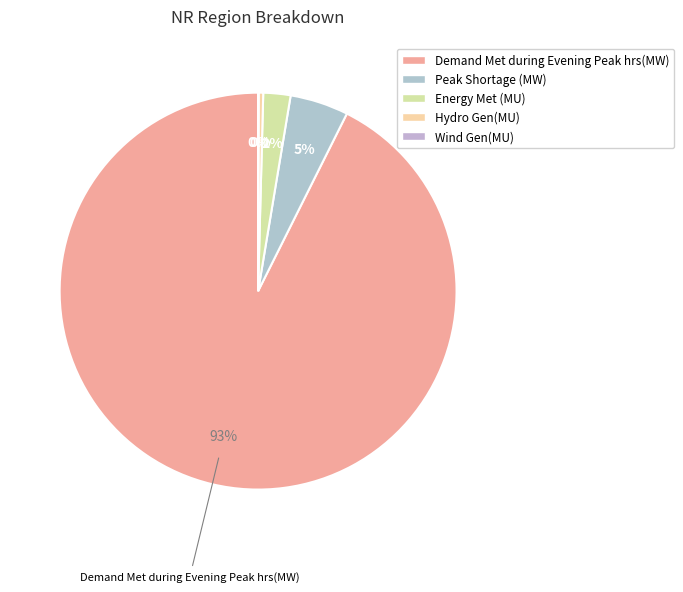

The Wind Gen(MU) slice represents 0% of the pie. True or false?

True